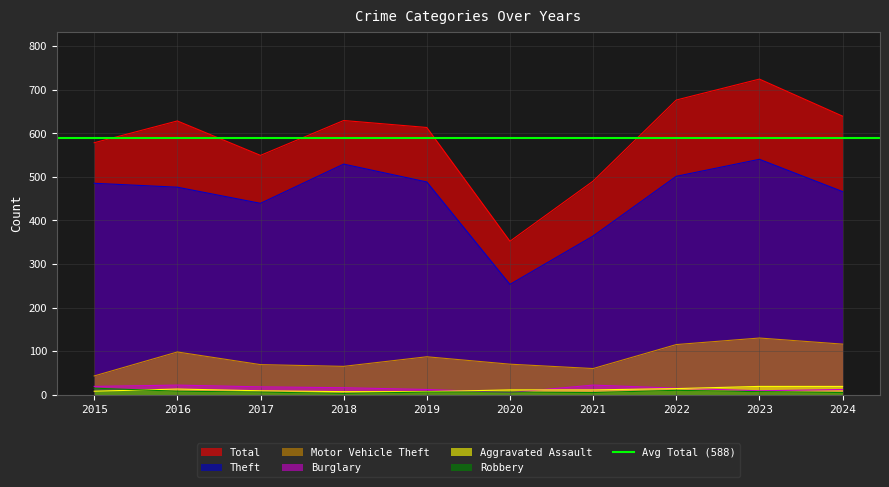

The Motor Vehicle Theft series shows 104 at 2020. True or false?

False